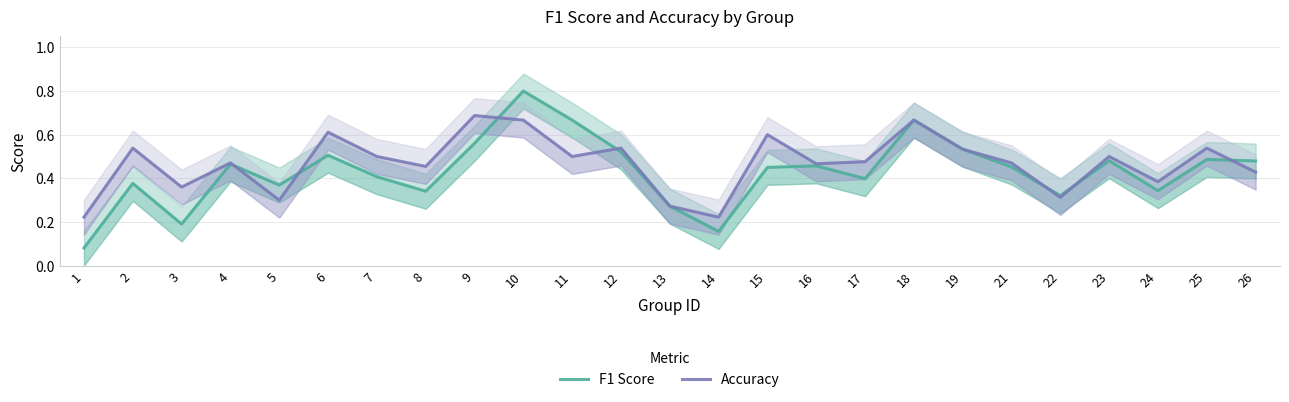

True or false: Accuracy and F1 Score intersect in this chart.

True